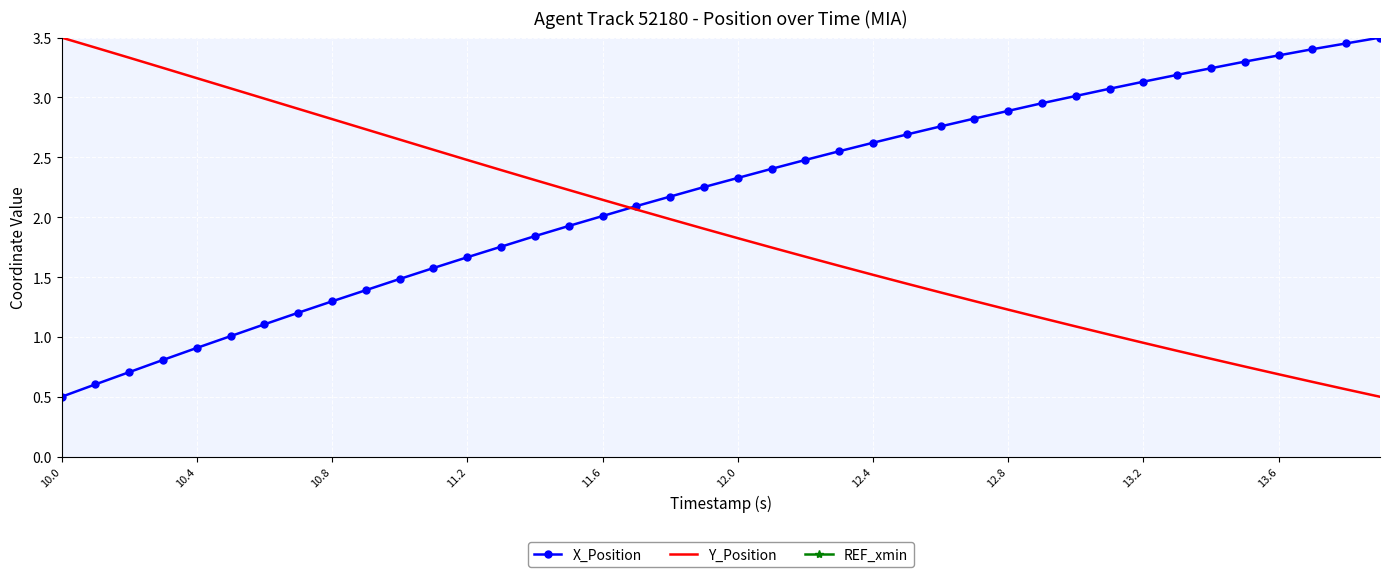

List the series in order of their overall mean, highest first.

X_Position, Y_Position, REF_xmin